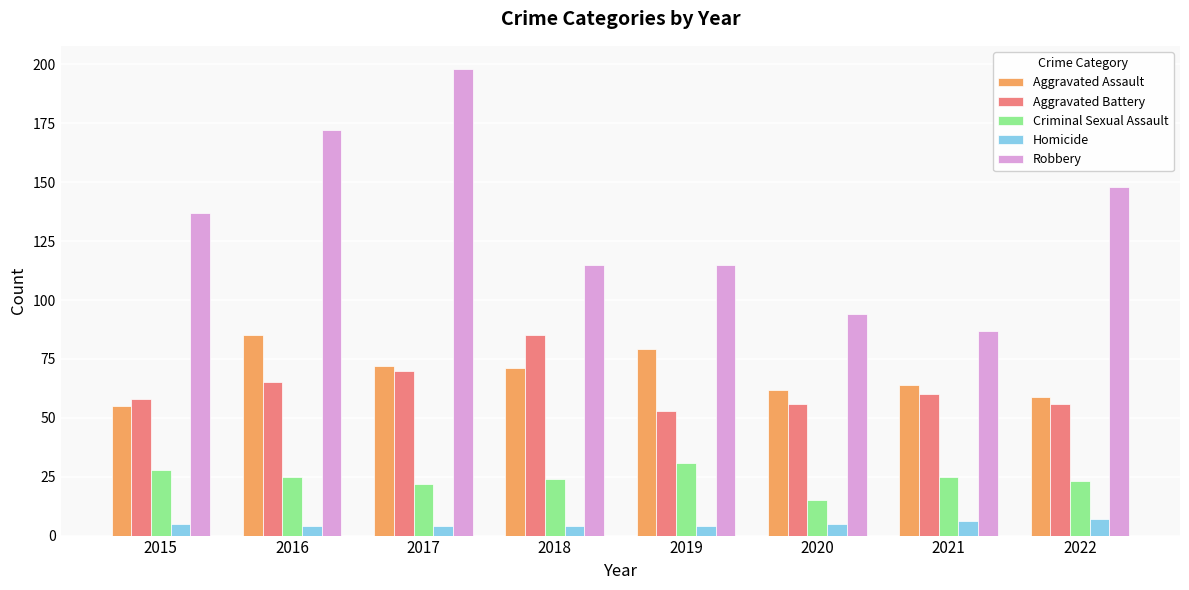

True or false: Aggravated Assault has a value of 128 at 2019.

False